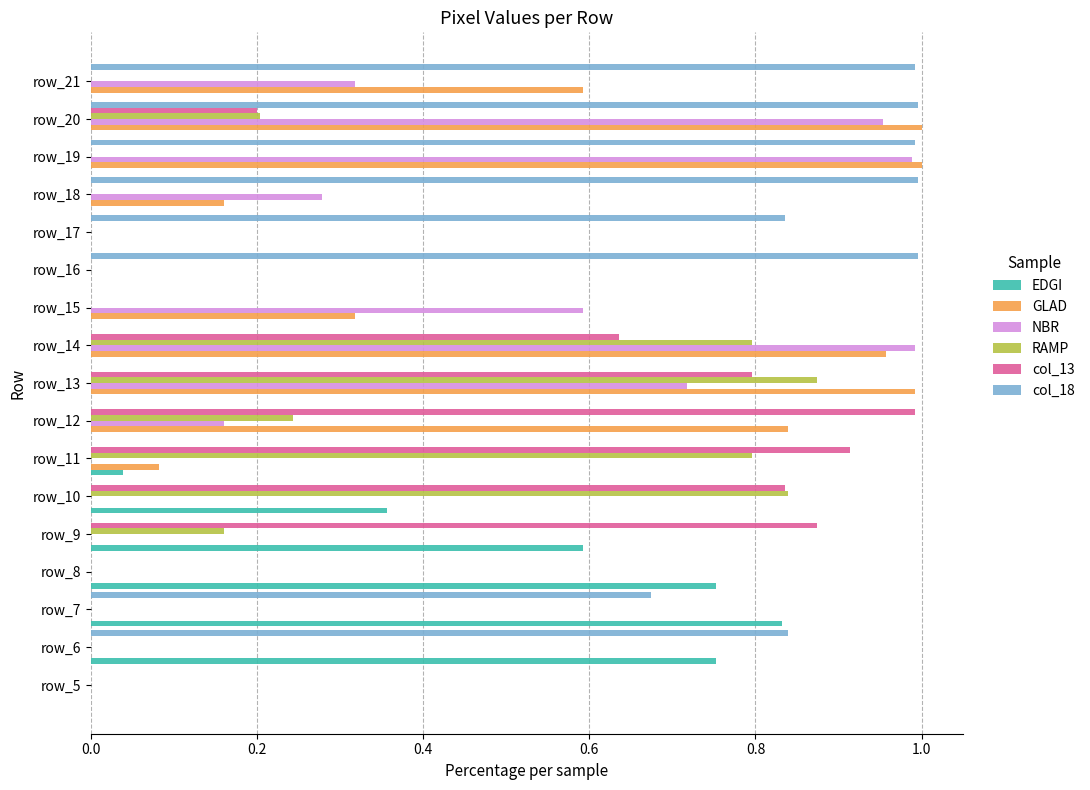

What is the sum of all RAMP values?

3.9